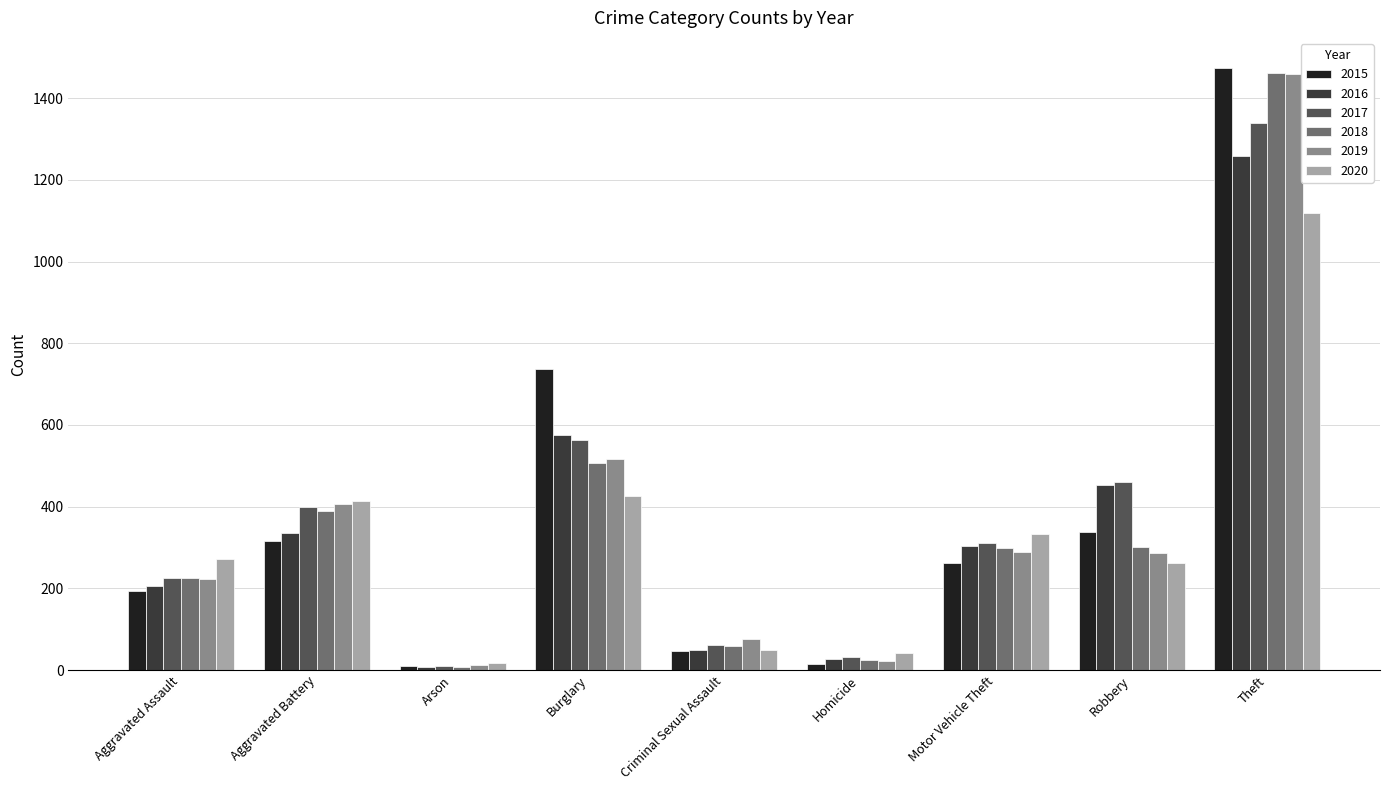

The value of 2016 at Aggravated Battery is 117. True or false?

False